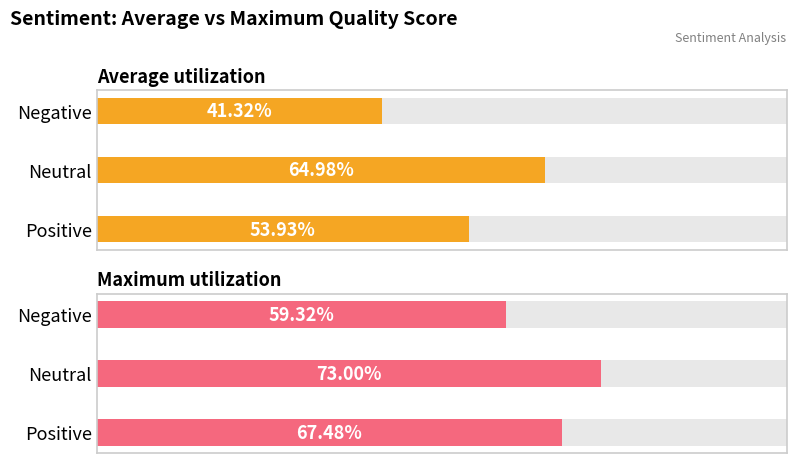

The value of Average utilization at Positive is 0.8. True or false?

False